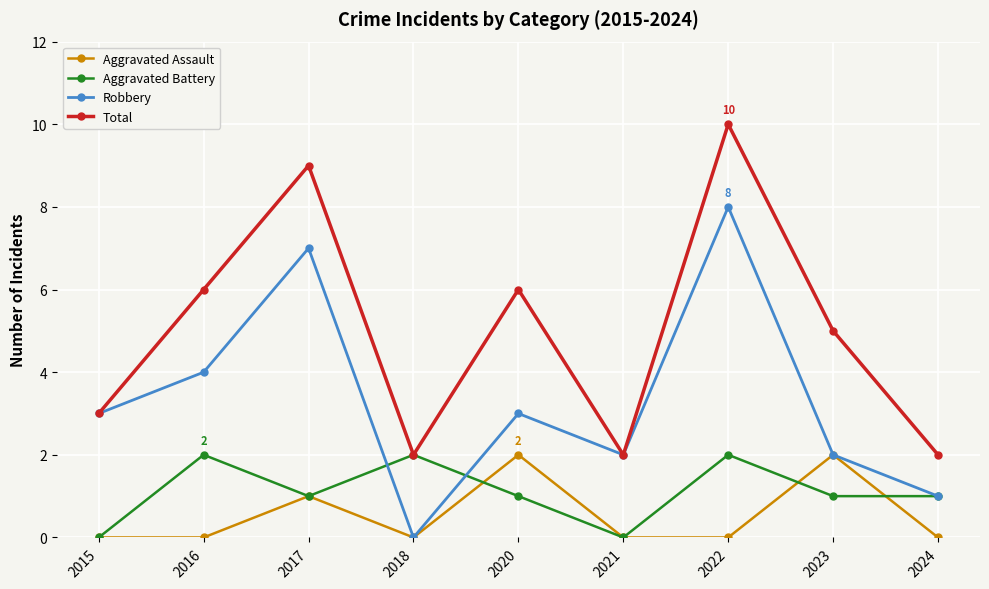

What are all the series names shown in the legend?

Aggravated Assault, Aggravated Battery, Robbery, Total